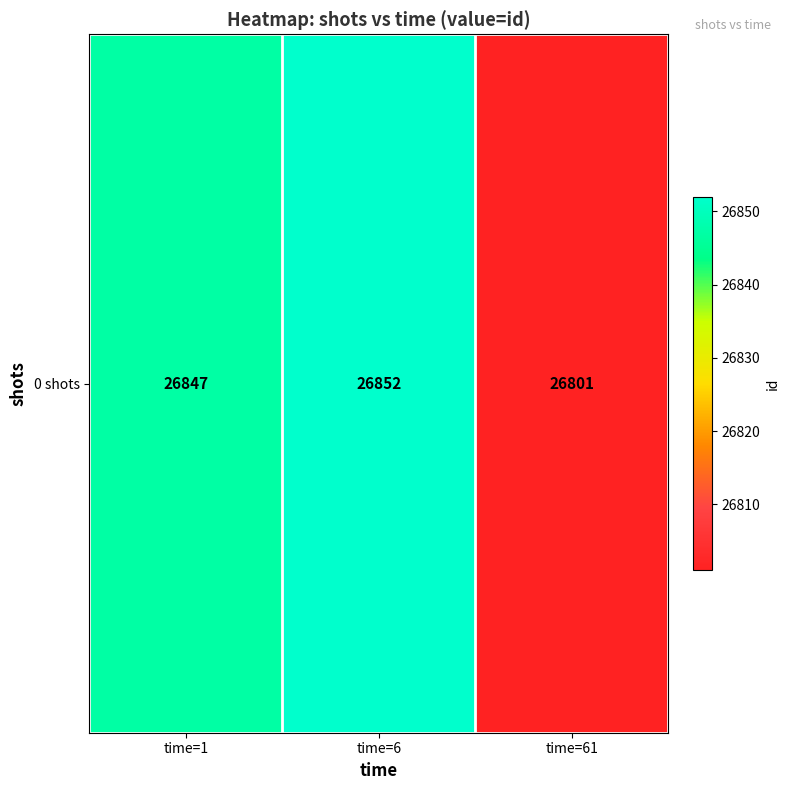

How many values are below 26847?

1